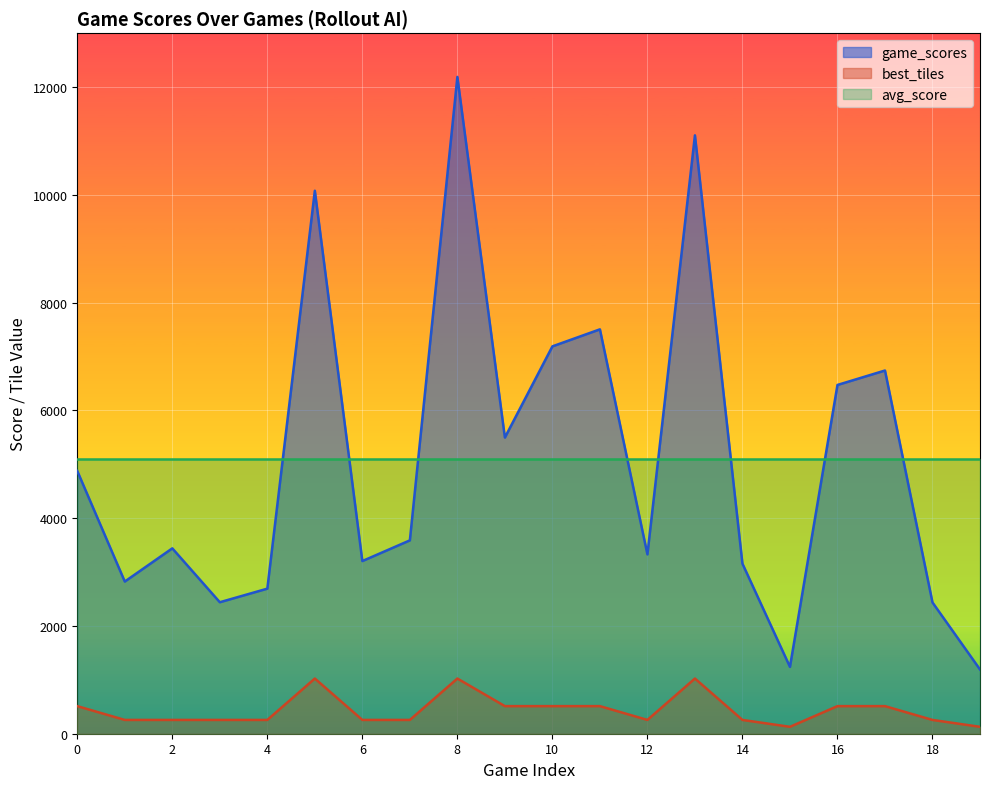

What is the value of the game_scores point at the 20th from the left?

1192